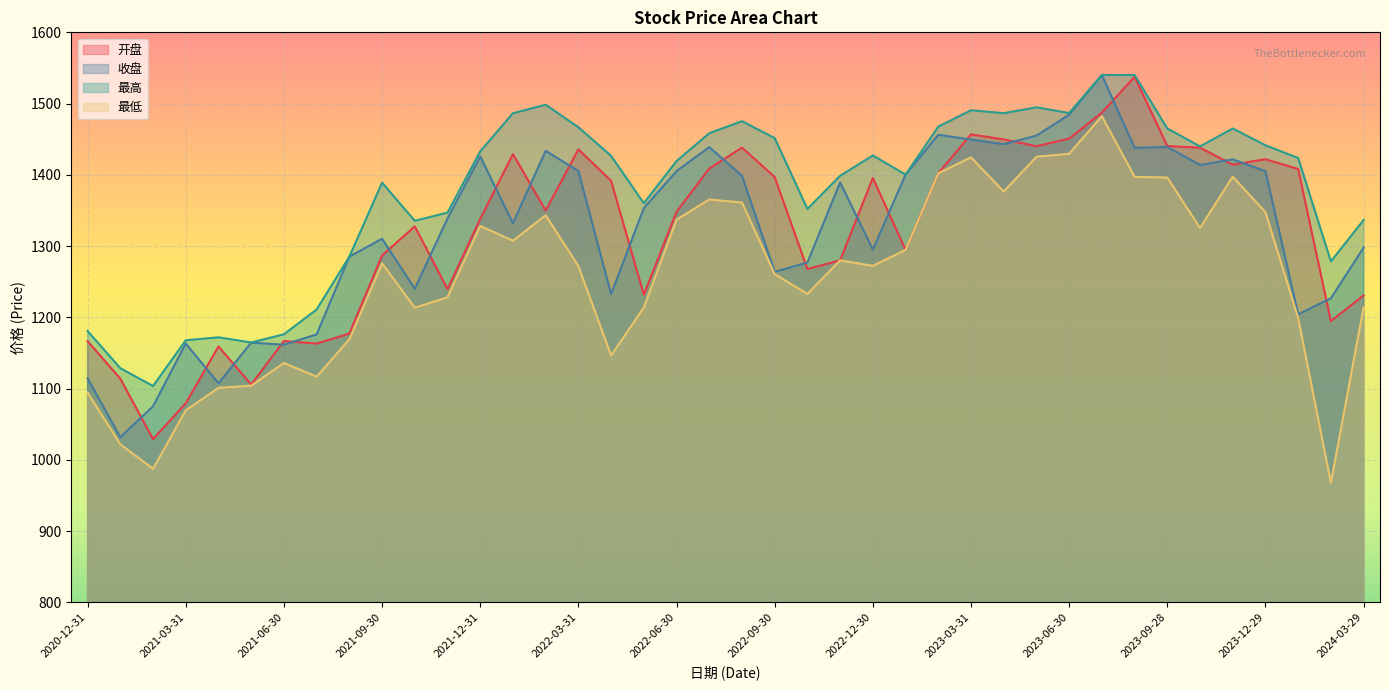

The 最高 series shows 958.2 at 2023-02-28. True or false?

False